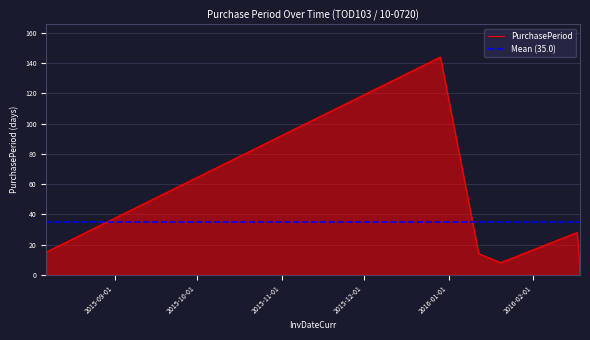

Reading left to right, what are all the values shown in this chart?

2015-08-07=15	2015-12-29=144	2016-01-12=14	2016-01-20=8	2016-02-17=28	2016-02-18=1